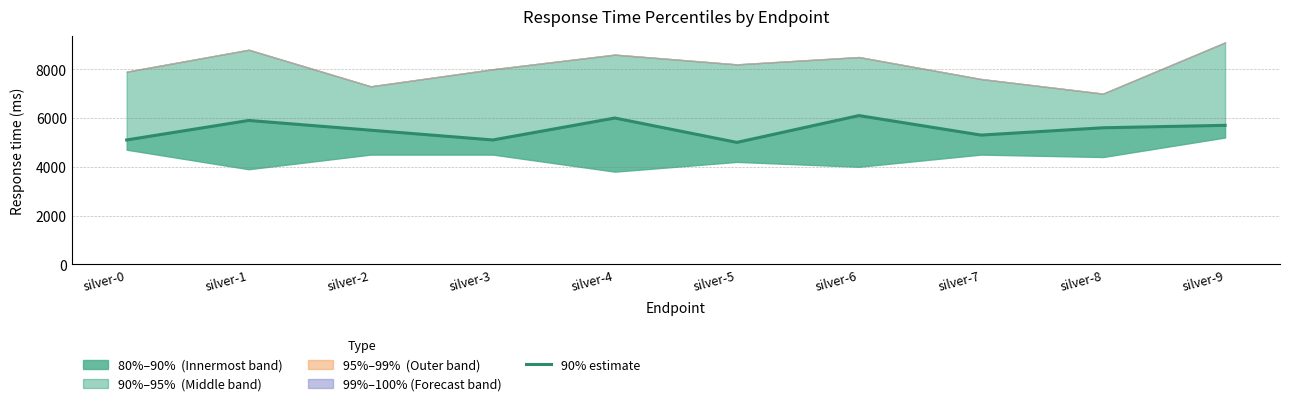

What is the value of the 5th point from the left?

6000